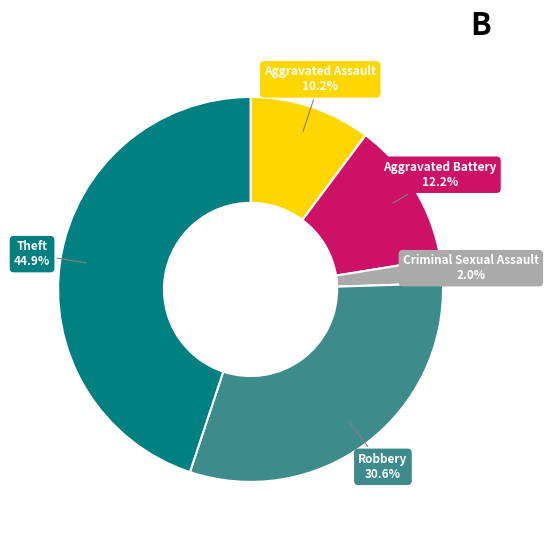

Which category has the biggest portion of the pie?

Theft